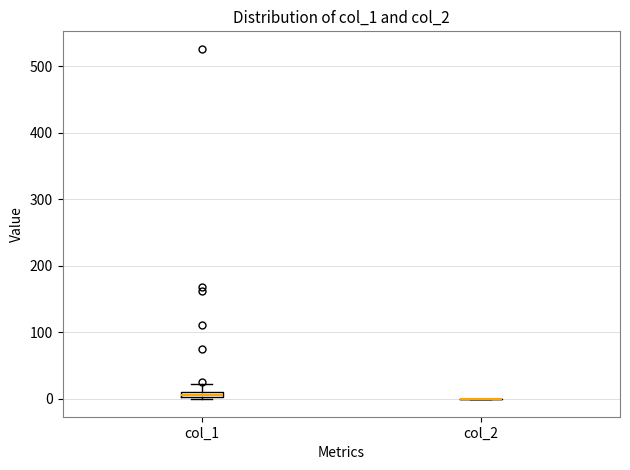

Where is the upper edge of the box for col_1 on the y-axis? The values are not printed on the chart, so give them approximately, as read against the axis.

10